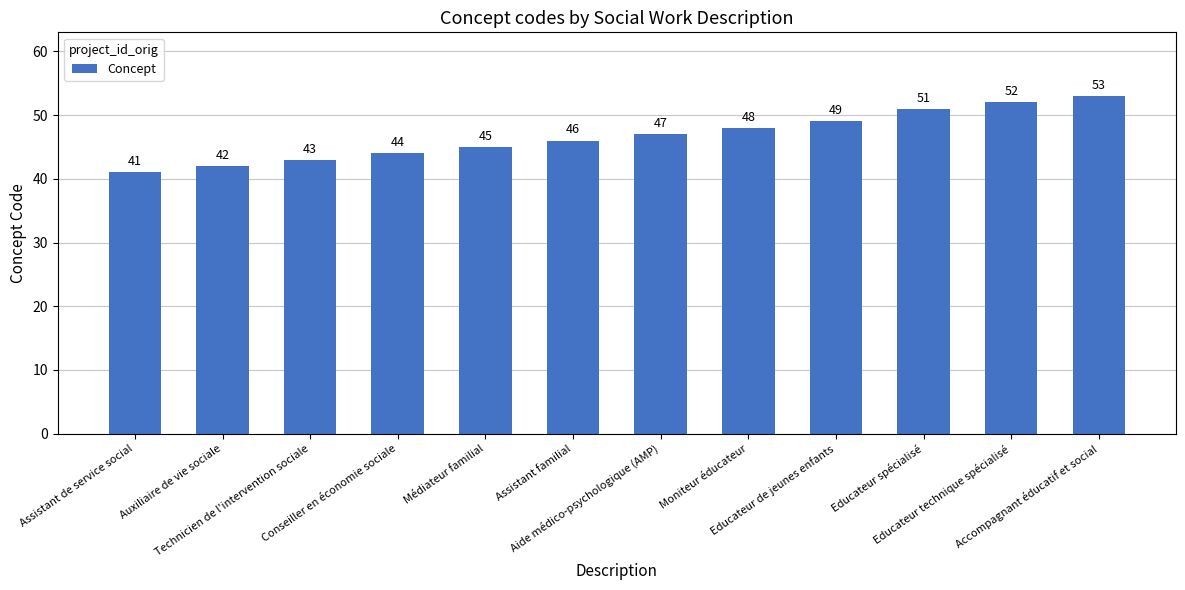

How many bars are there in total?

12